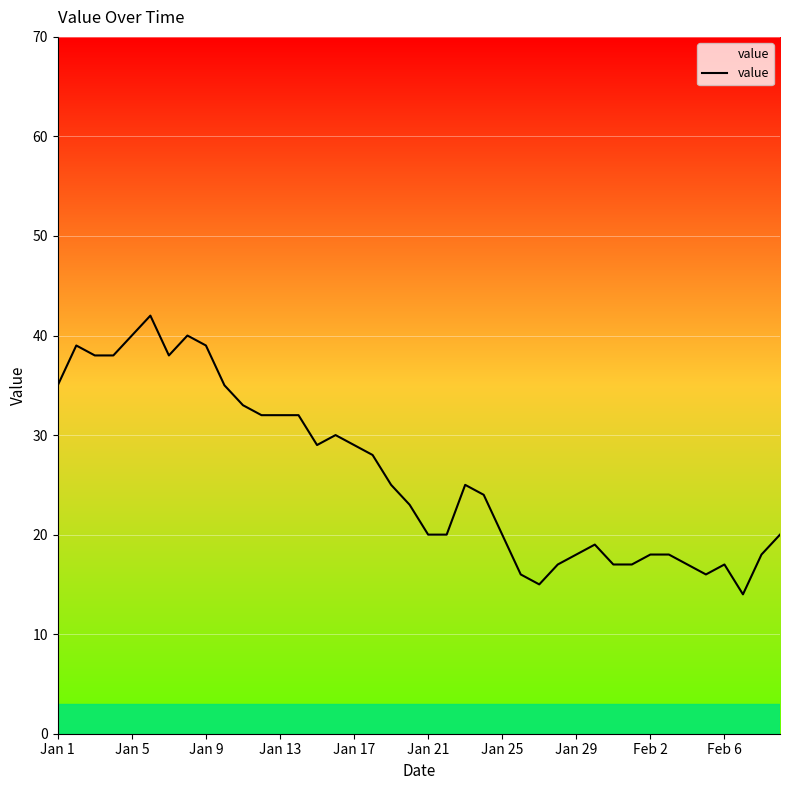

What is the maximum value shown in the chart?

42